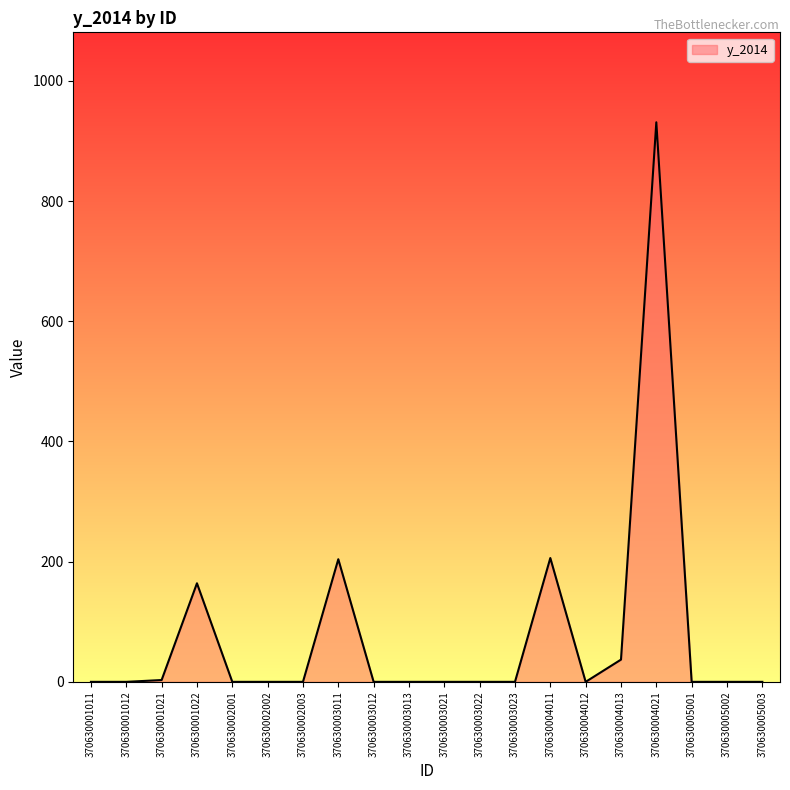

Between 370630002001 and 370630004013, which is larger?

370630004013